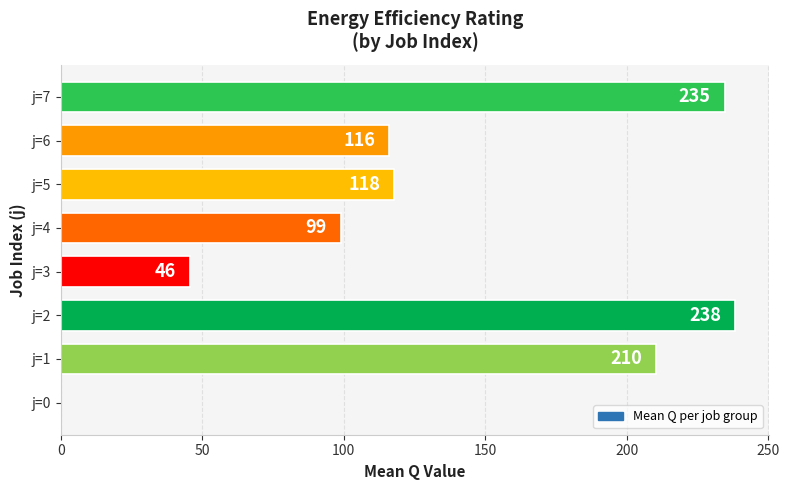

What is the maximum value shown in the chart?

238.4